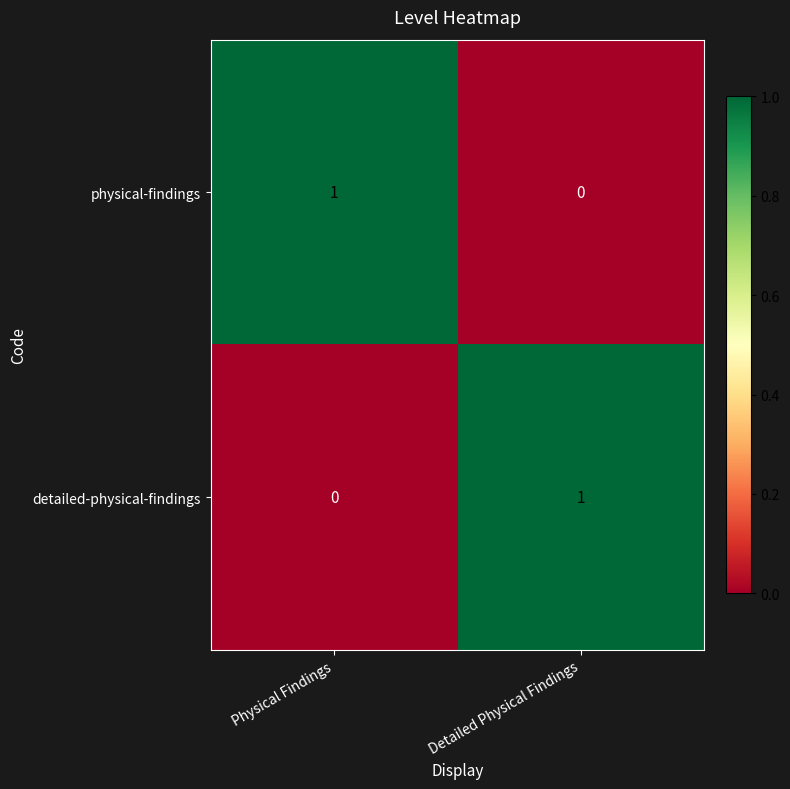

Is it true that detailed-physical-findings equals 0 at Physical Findings?

True